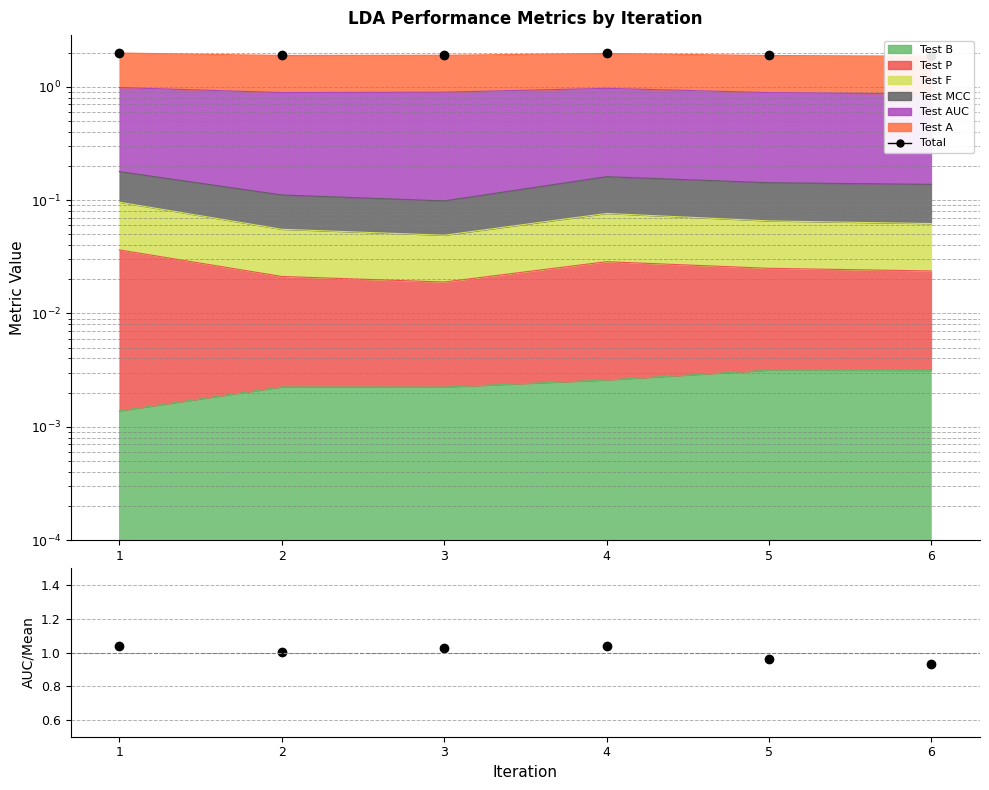

Which has a higher value, 3 or 2?

3